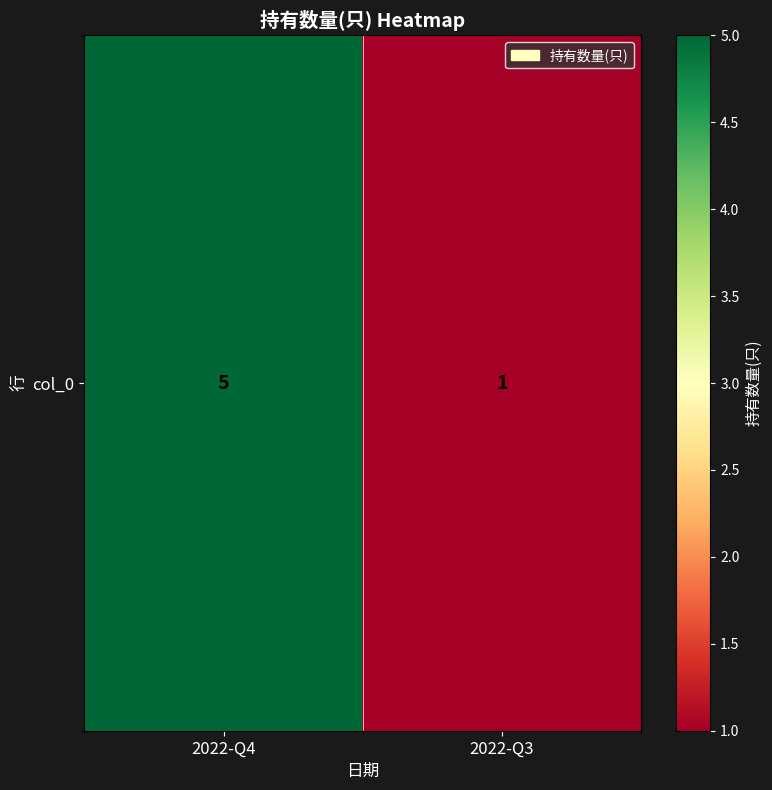

Rank the categories by value from lowest to highest.

2022-Q3, 2022-Q4